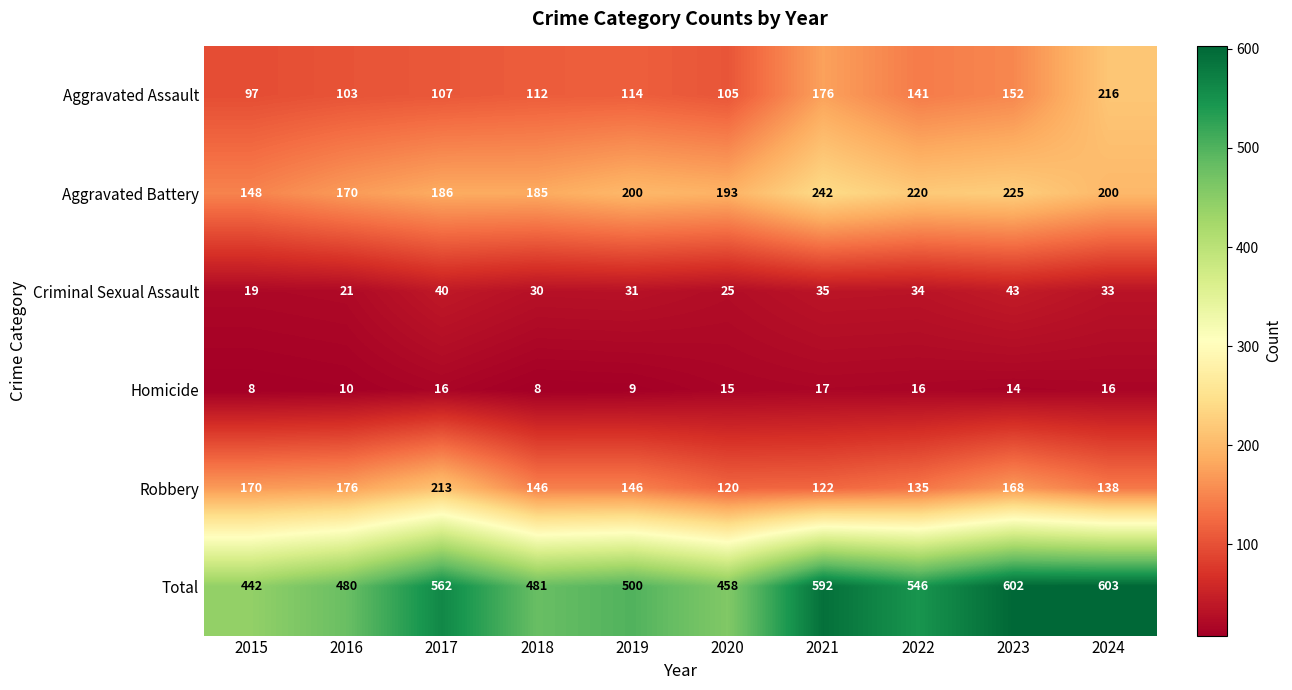

What is the smallest value displayed?

8